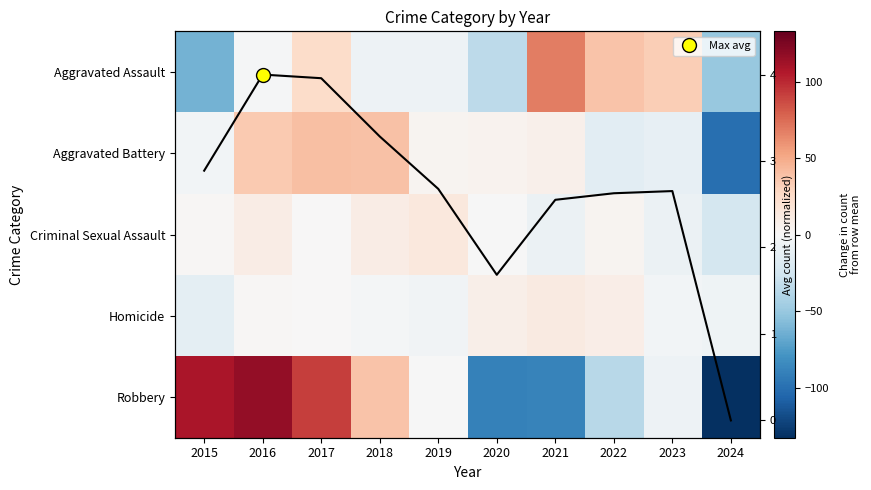

Which category has the lowest value in the Homicide series?

2015